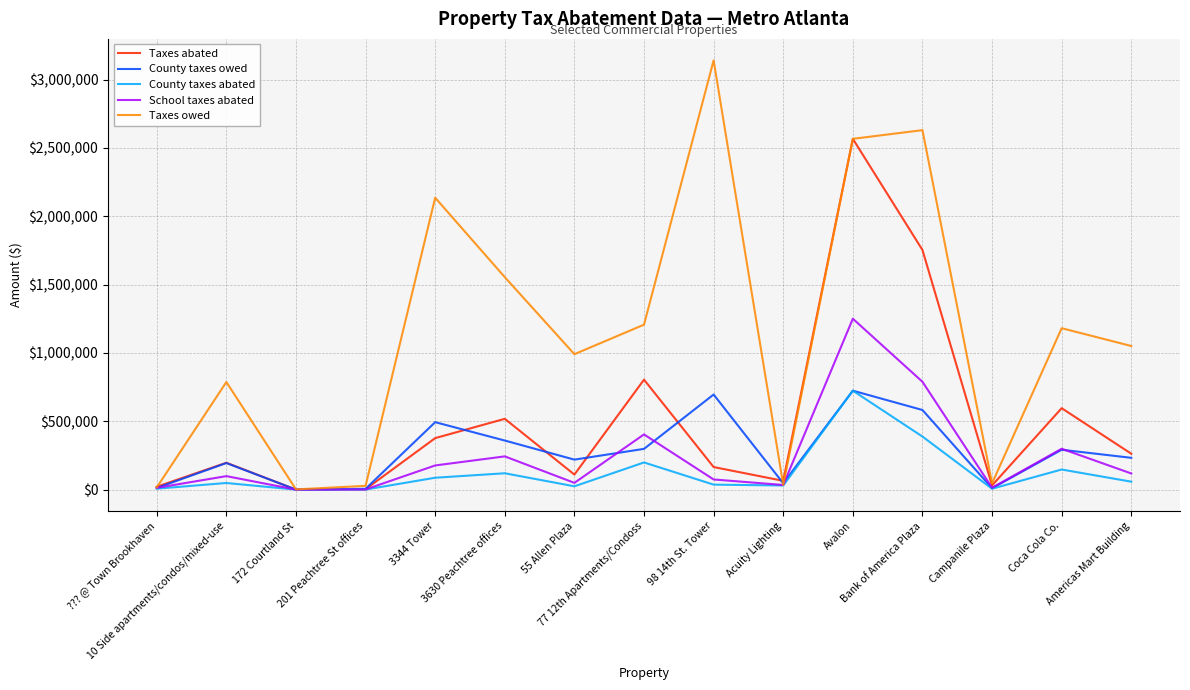

Which series has the largest range (max minus min)?

Taxes owed